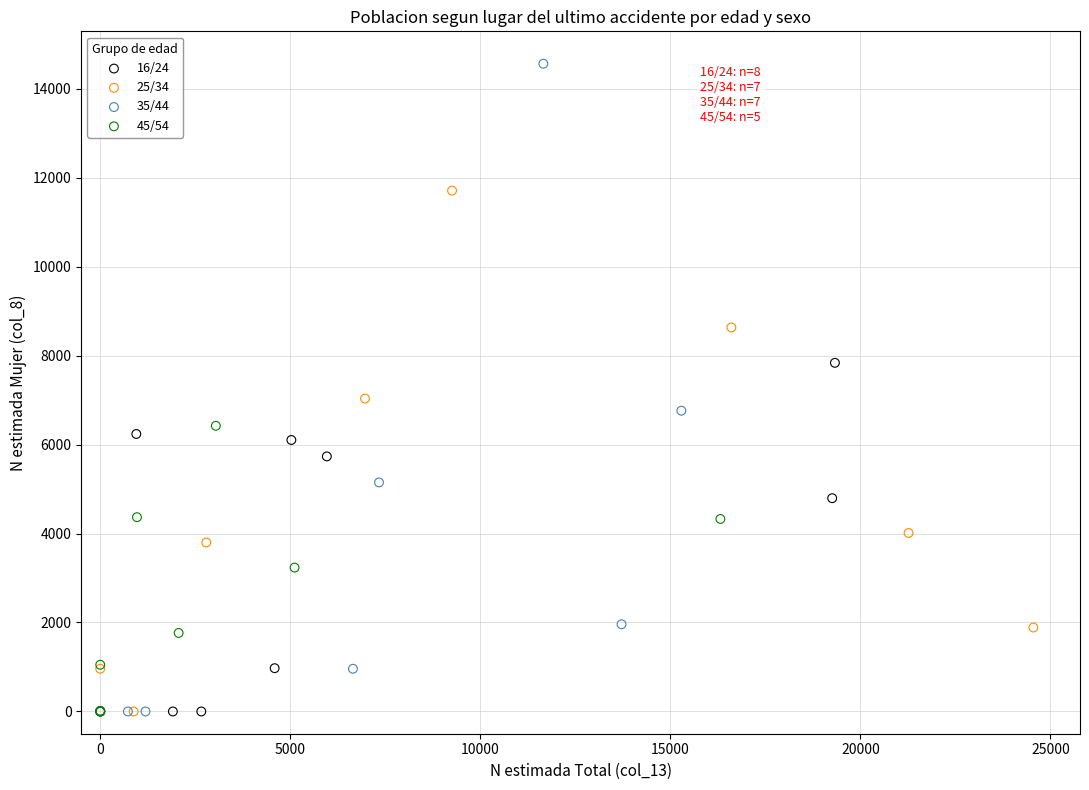

Which series reaches the maximum Y coordinate?

35/44